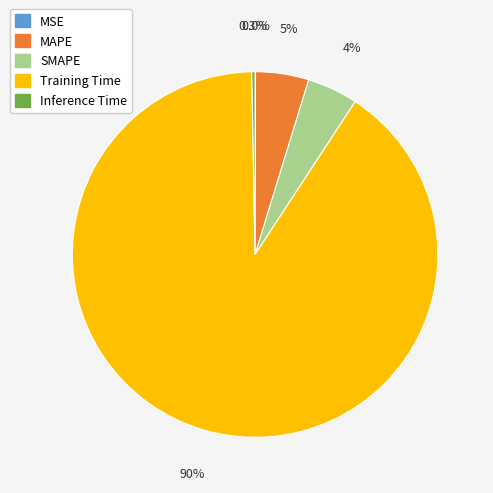

True or false: Training Time accounts for 99% of the total.

False